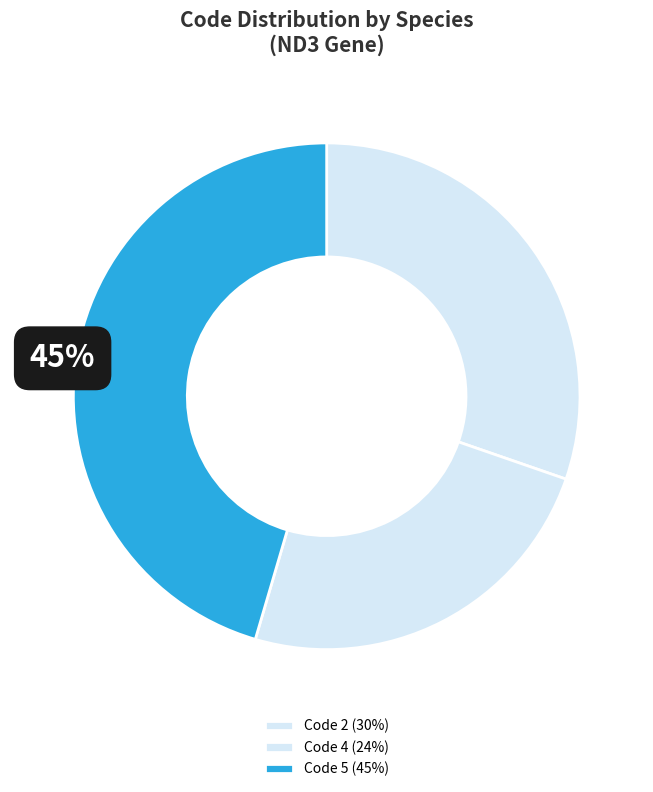

Which category has the smallest portion of the pie?

Code 4 (24%)